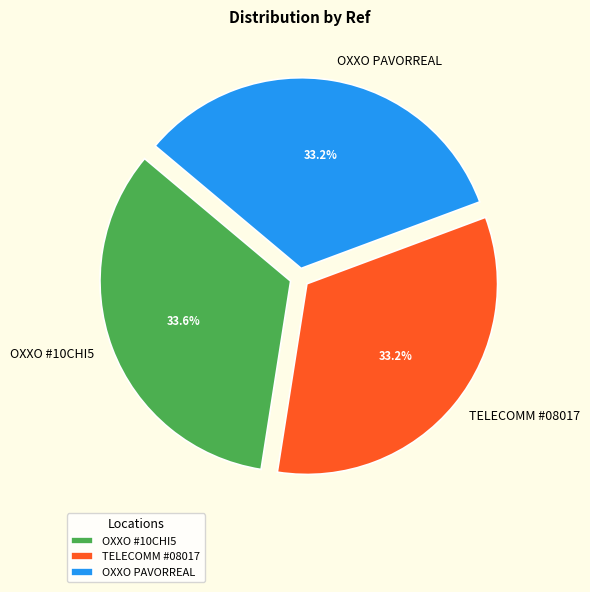

Approximately how many times larger is the value at OXXO #10CHI5 compared to OXXO PAVORREAL?

1.0